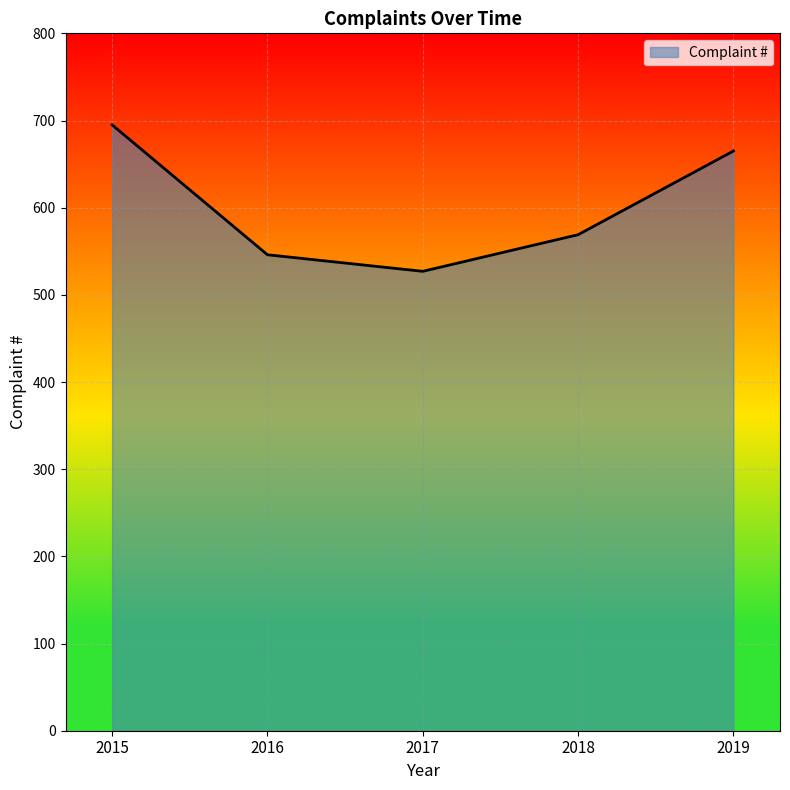

What is the change in value from 2015 to 2019?

-30